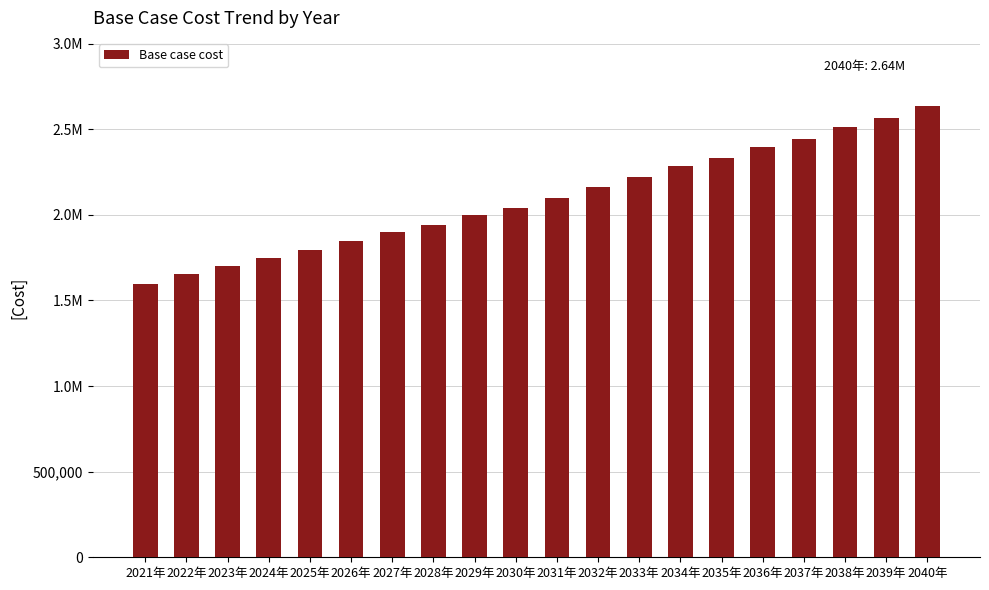

What is the ratio of the value at 2026年 to the value at 2022年?

1.1